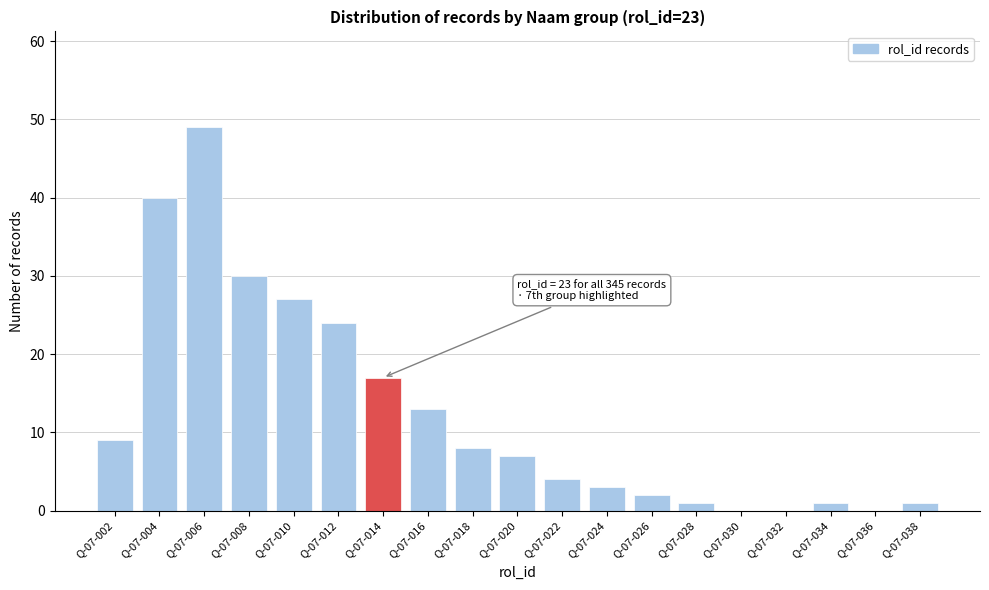

Reading left to right, what are all the values shown in this chart?

Q-07-002=9	Q-07-004=40	Q-07-006=49	Q-07-008=30	Q-07-010=27	Q-07-012=24	Q-07-014=17	Q-07-016=13	Q-07-018=8	Q-07-020=7	Q-07-022=4	Q-07-024=3	Q-07-026=2	Q-07-028=1	Q-07-030=0	Q-07-032=0	Q-07-034=1	Q-07-036=0	Q-07-038=1